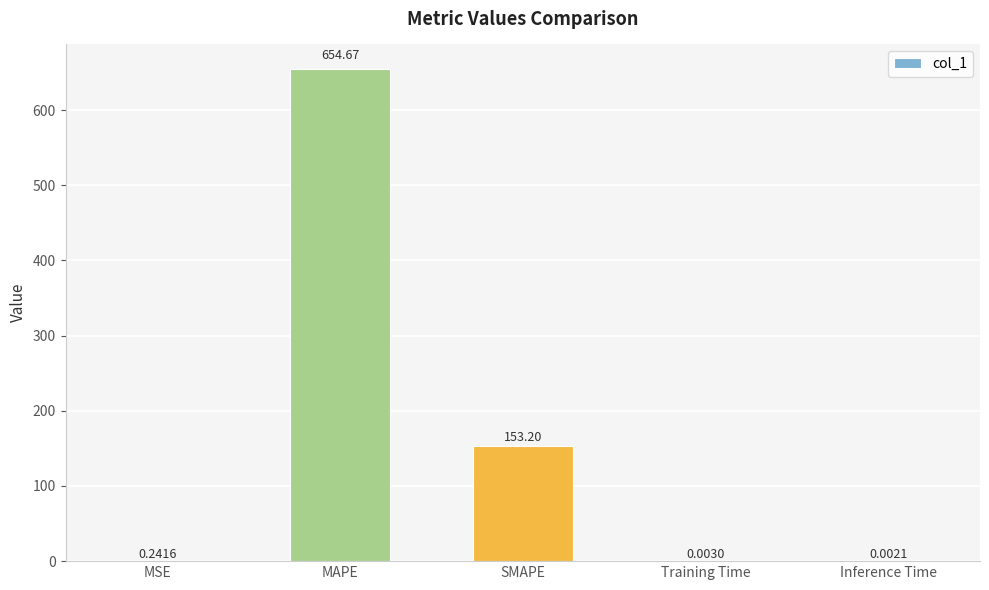

Where is the data nearest to the value 327?

SMAPE